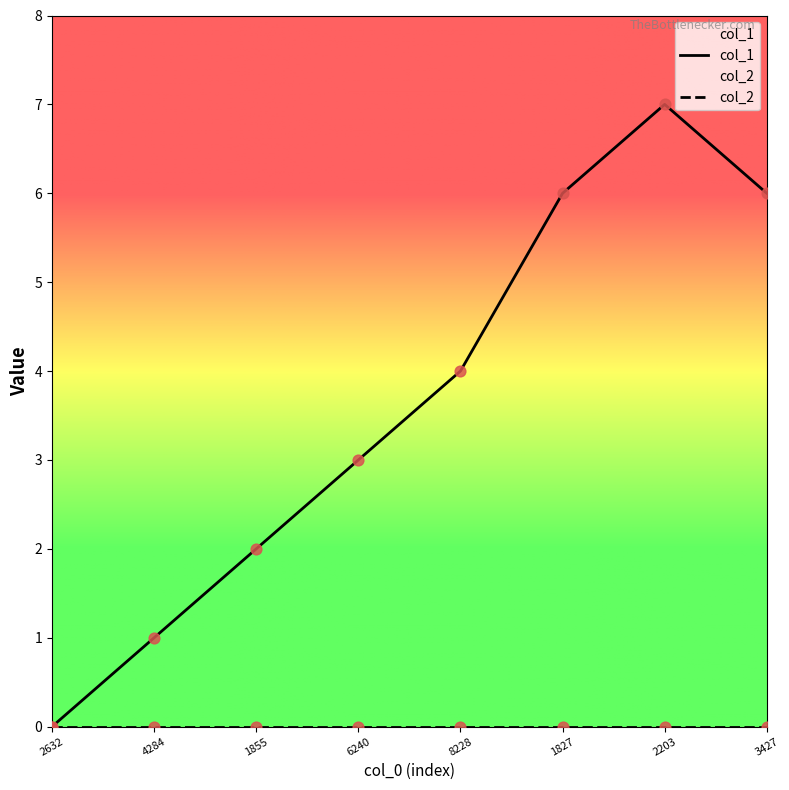

Between 6240 and 1827, which is larger?

1827